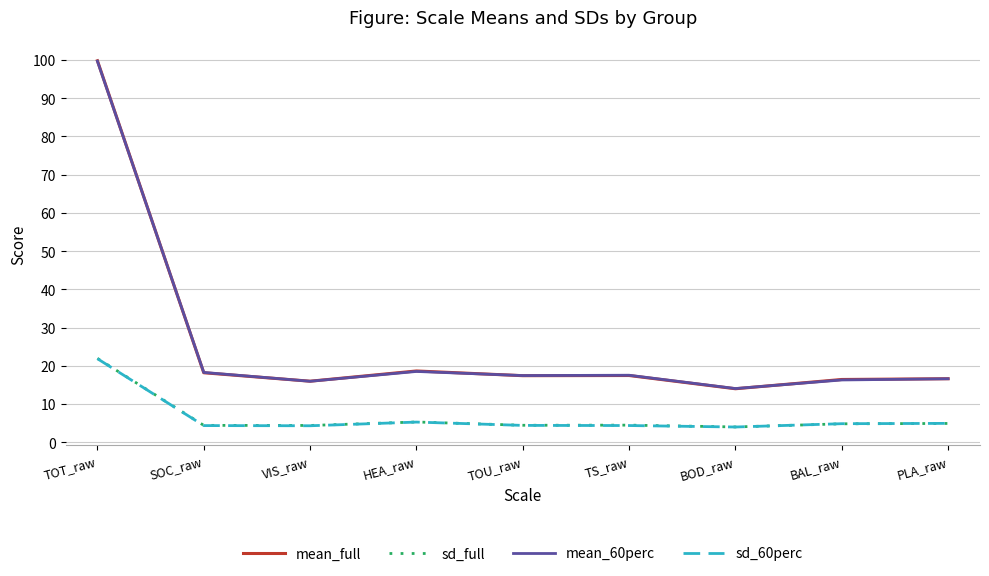

What value does the sd_full series have at VIS_raw?

4.4